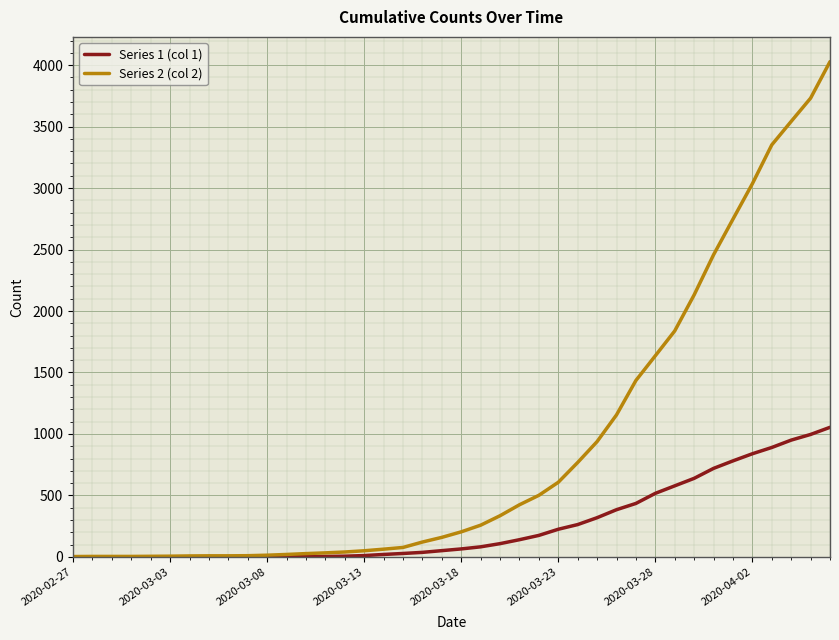

Which series has the largest range (max minus min)?

Series 2 (col 2)